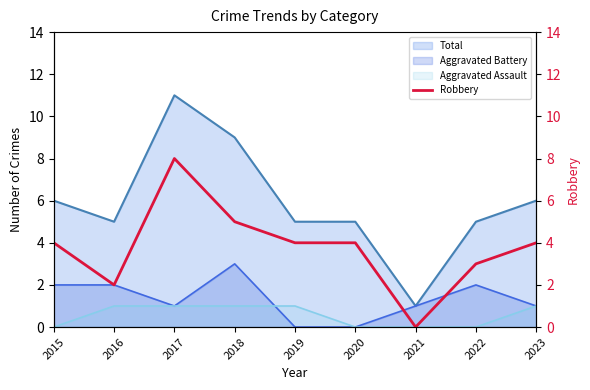

What is the difference between the second highest and second lowest values?

3